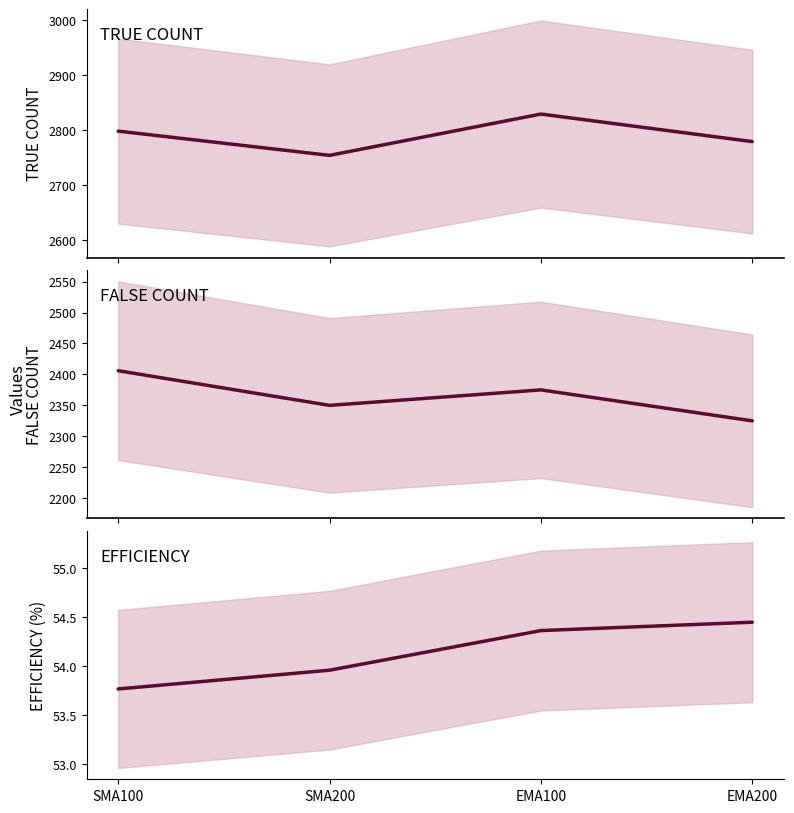

What is the sum of the FALSE COUNT values at SMA100 and EMA100?

4781.0